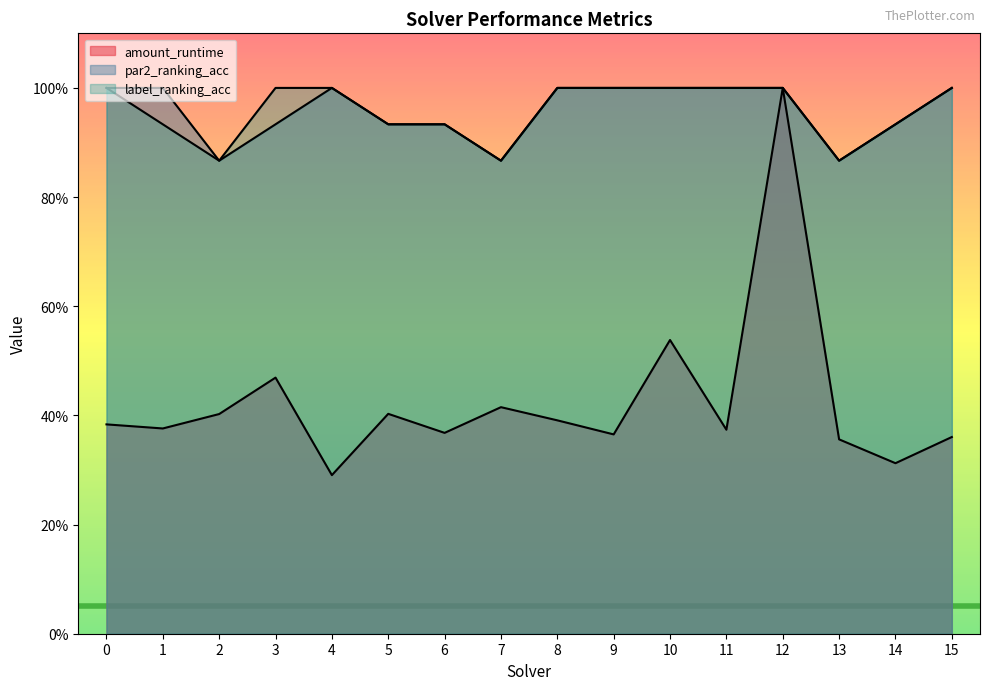

True or false: label_ranking_acc has more than 1 points higher than both neighbors.

False